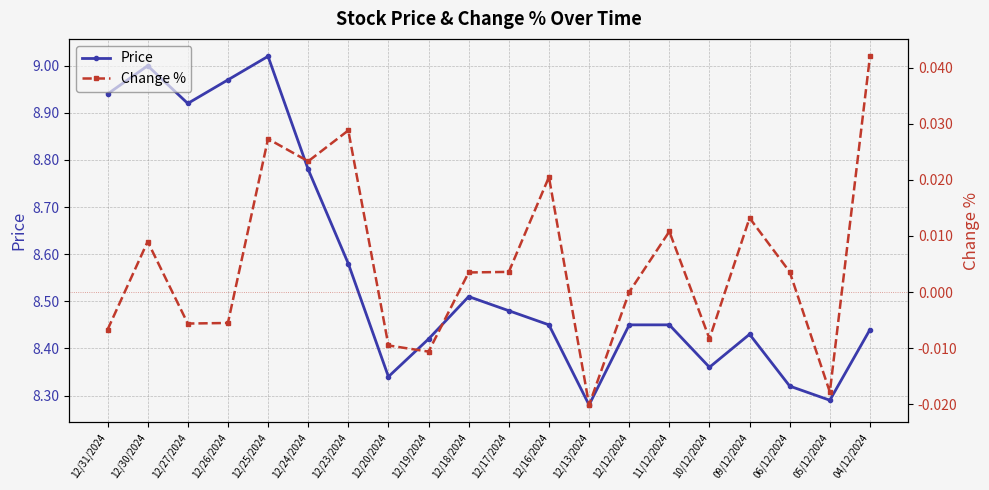

What is the label of the 14th point from the right?

12/23/2024